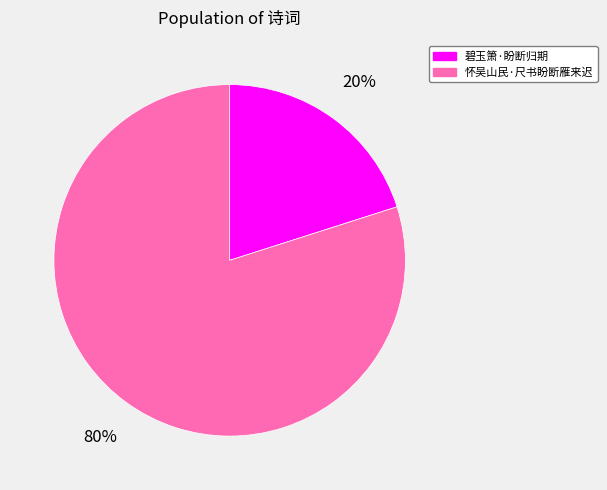

To the nearest percent, what is the difference between the largest and smallest slice percentages?

60%